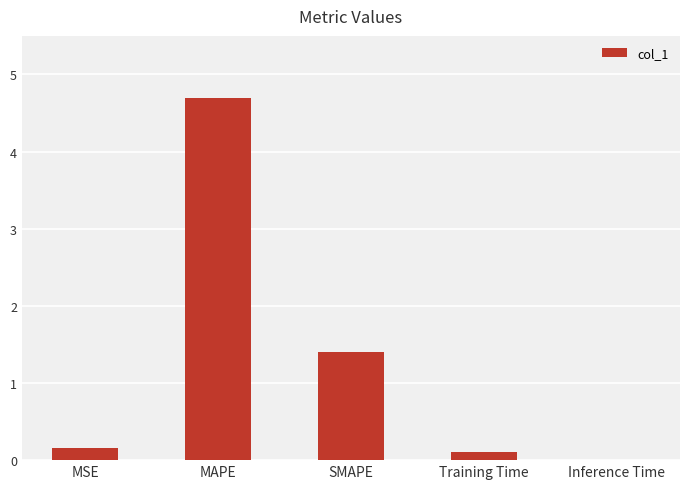

What is the change in value from SMAPE to Training Time?

-1.3